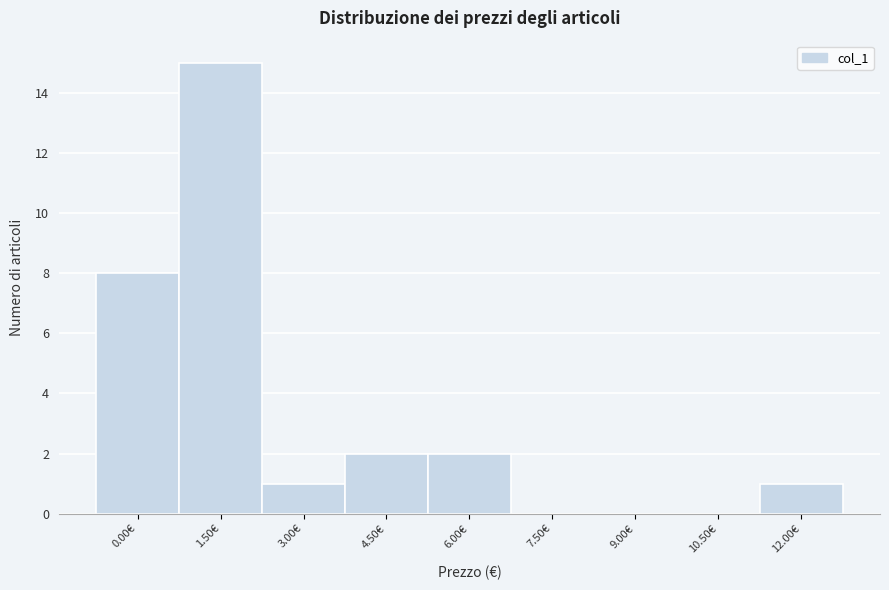

Reading left to right, list all the values displayed in this chart.

0.00€=8	1.50€=15	3.00€=1	4.50€=2	6.00€=2	7.50€=0	9.00€=0	10.50€=0	12.00€=1